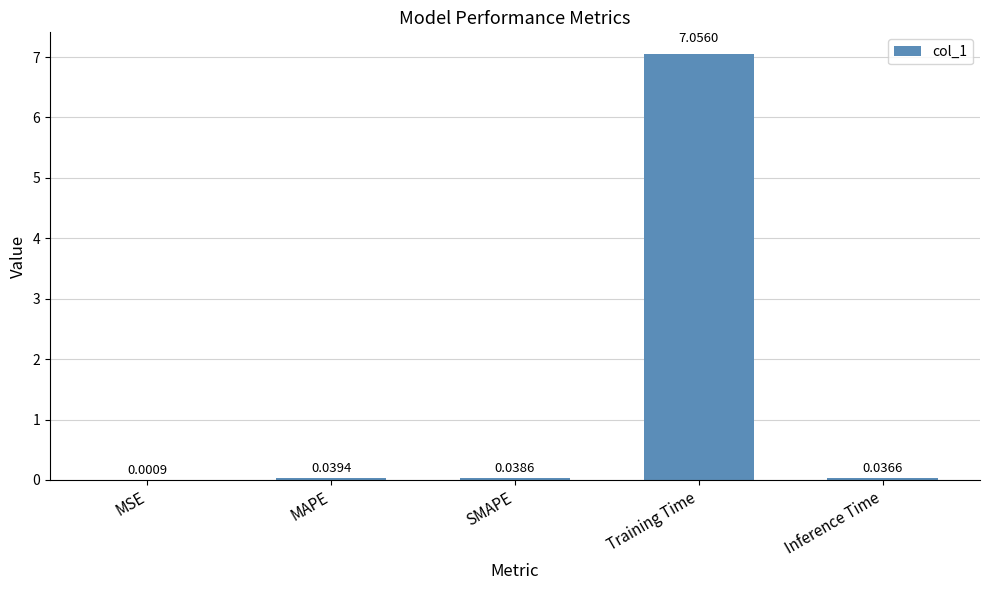

Where is the data nearest to the value 3?

MAPE